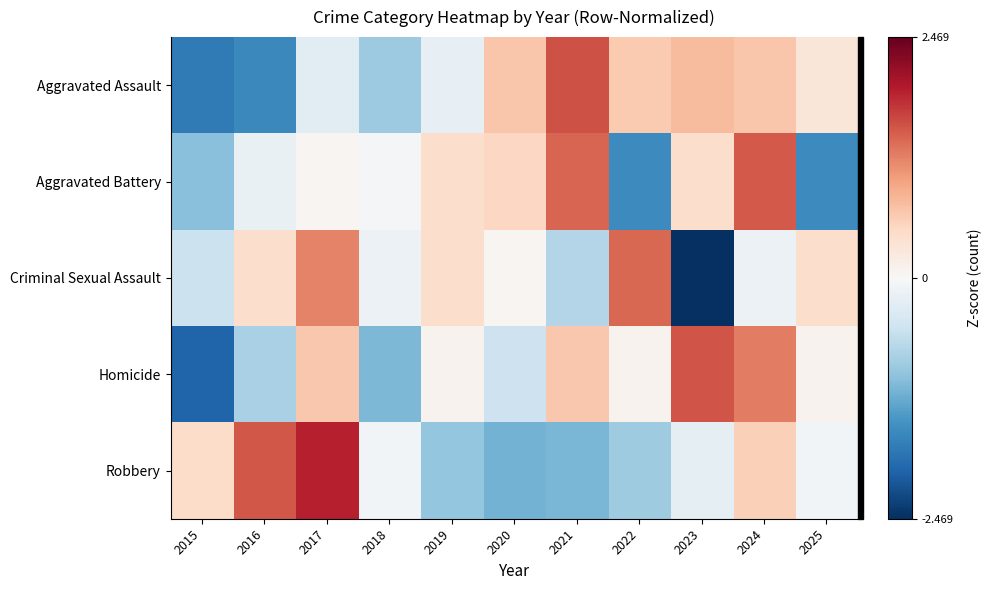

What is the smallest value displayed?

-2.5